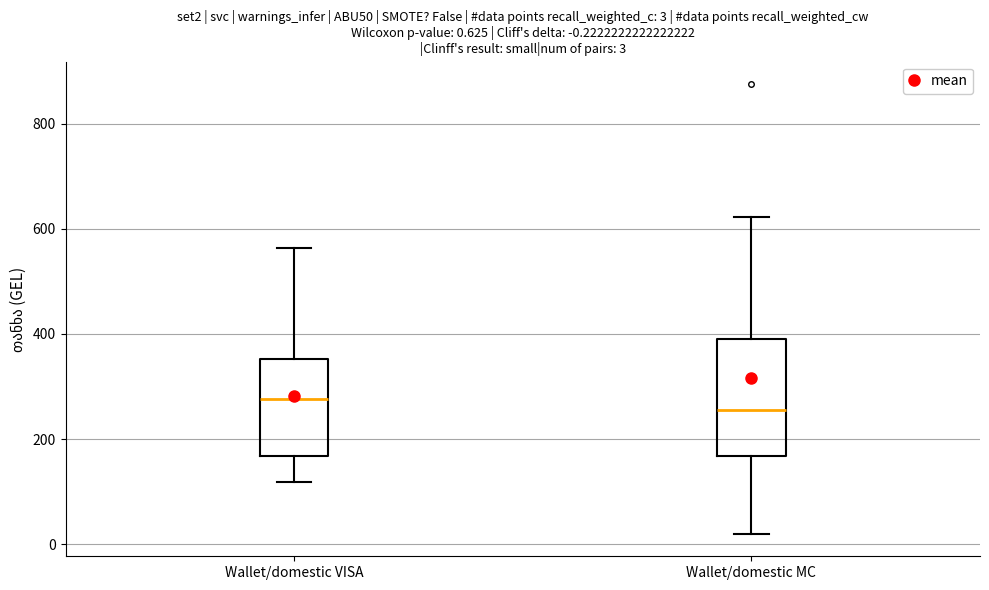

Which box's median line is the highest?

Wallet/domestic VISA